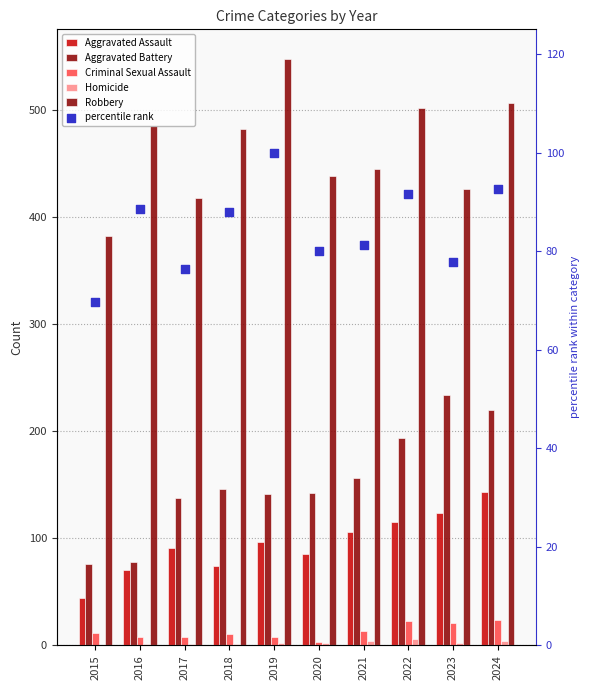

At how many categories does at least one series exceed 425?

8